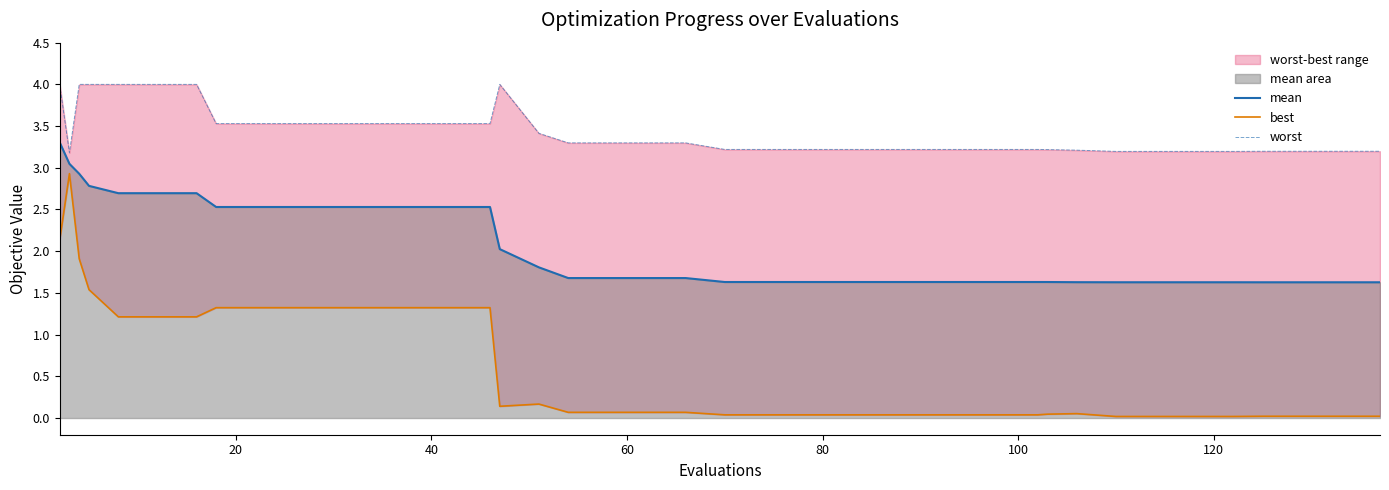

Which series has the largest total across all categories?

worst